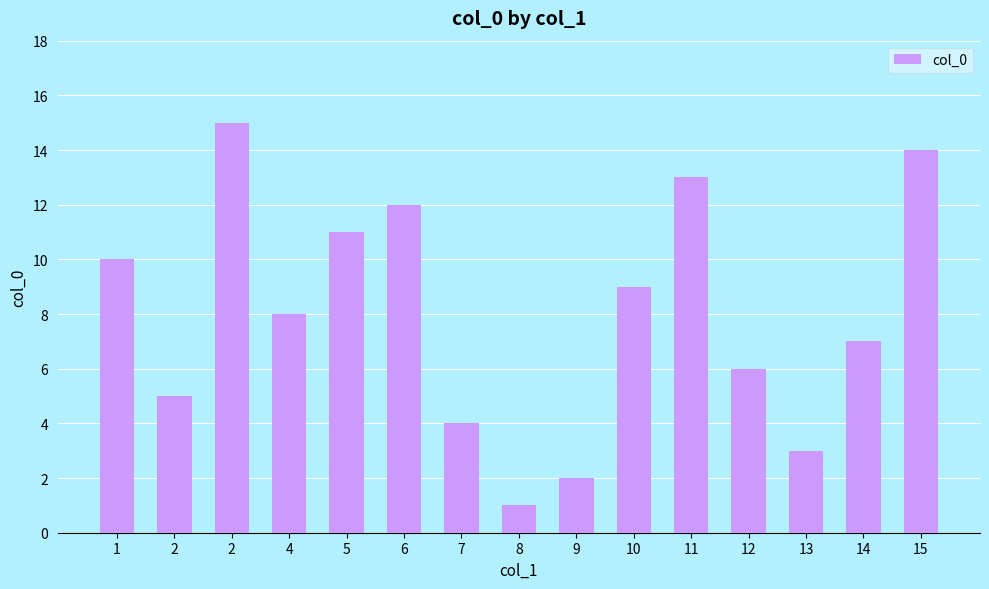

Count the number of data series in this chart.

1